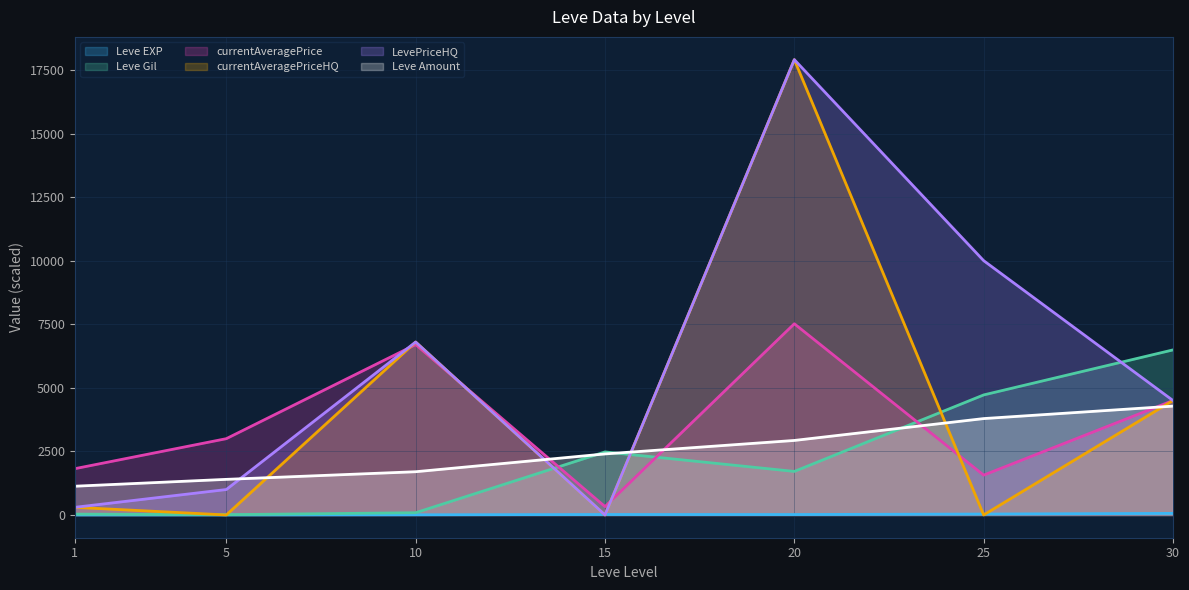

Is it true that Leve Amount equals 583 at 5?

False